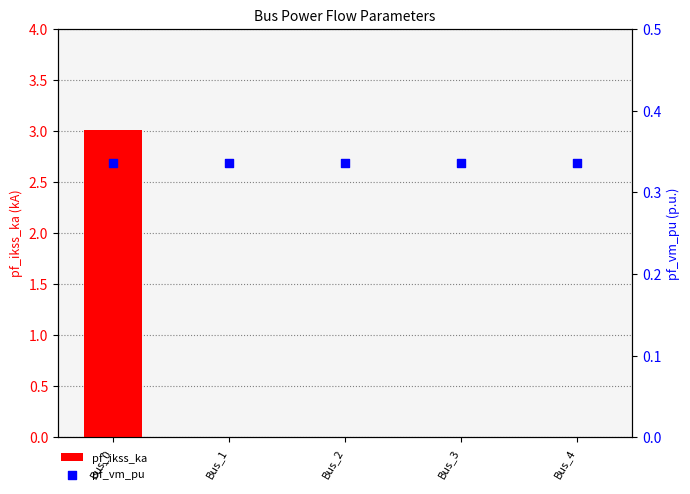

At how many categories does at least one series exceed 0?

5